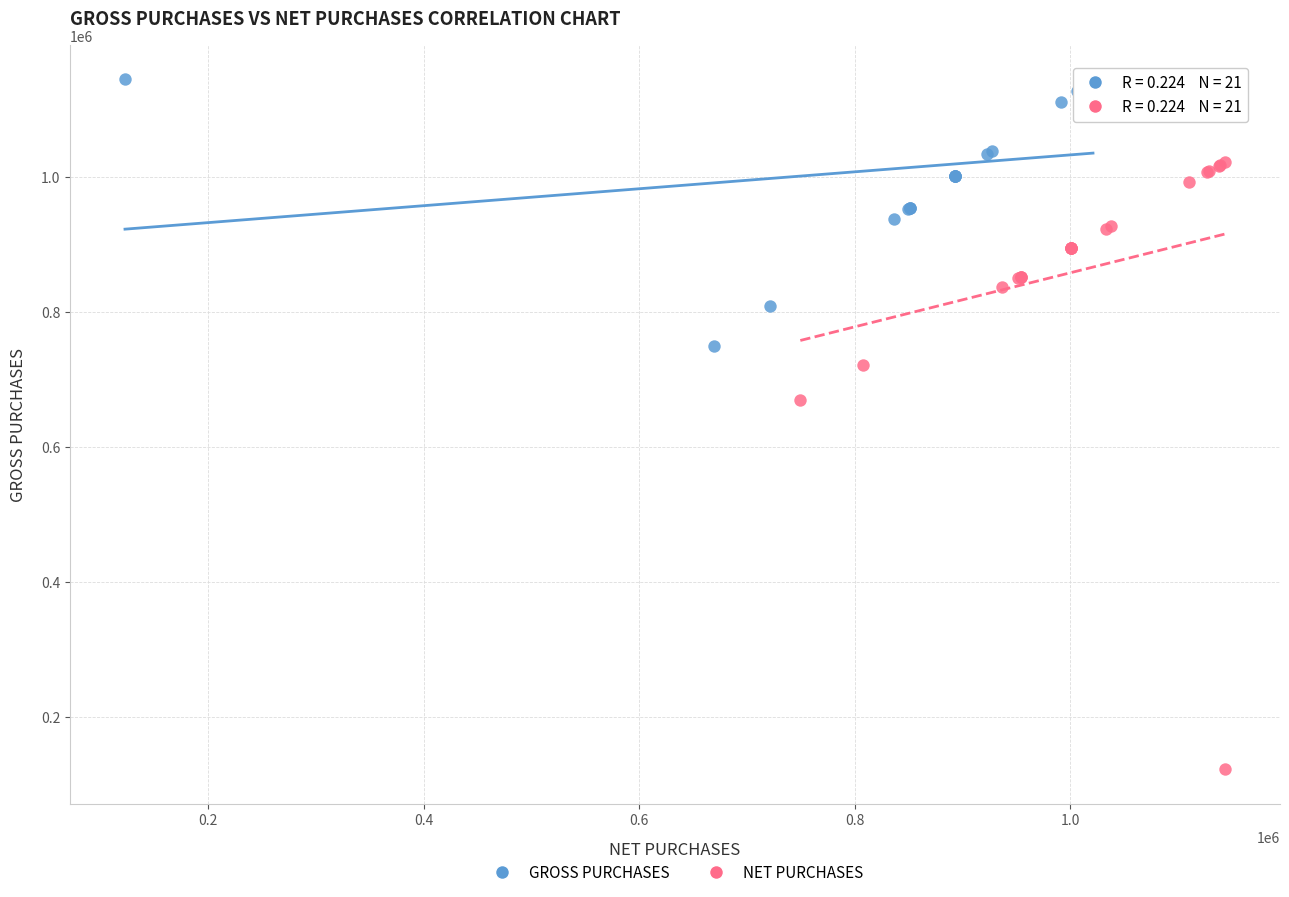

Which series has the widest spread of Y values?

NET PURCHASES